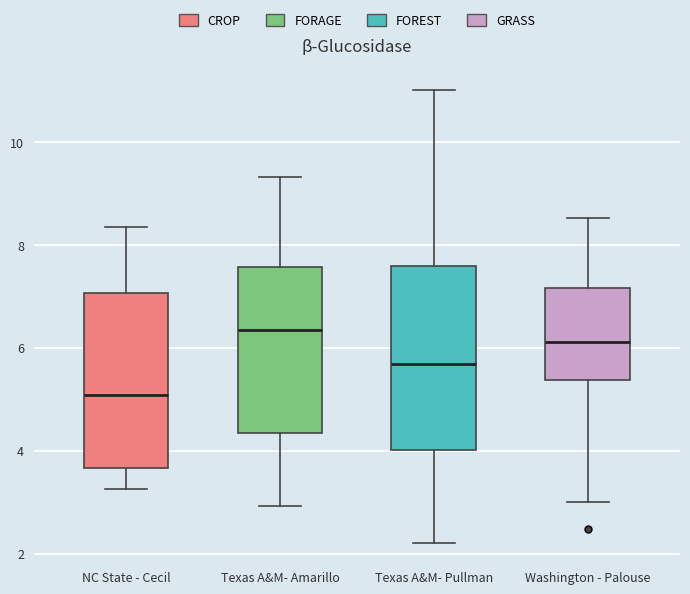

Reading left to right, read every box against the y-axis: the position of its median line, the range the box covers, and the ends of its whiskers. The values are not printed on the chart, so give them approximately, as read against the axis.

NC State - Cecil: median 5.0, box 3.6 to 7.0, whiskers 3.2 to 8.4
Texas A&M- Amarillo: median 6.4, box 4.4 to 7.6, whiskers 3.0 to 9.4
Texas A&M- Pullman: median 5.6, box 4.0 to 7.6, whiskers 2.2 to 11.0
Washington - Palouse: median 6.2, box 5.4 to 7.2, whiskers 3.0 to 8.6